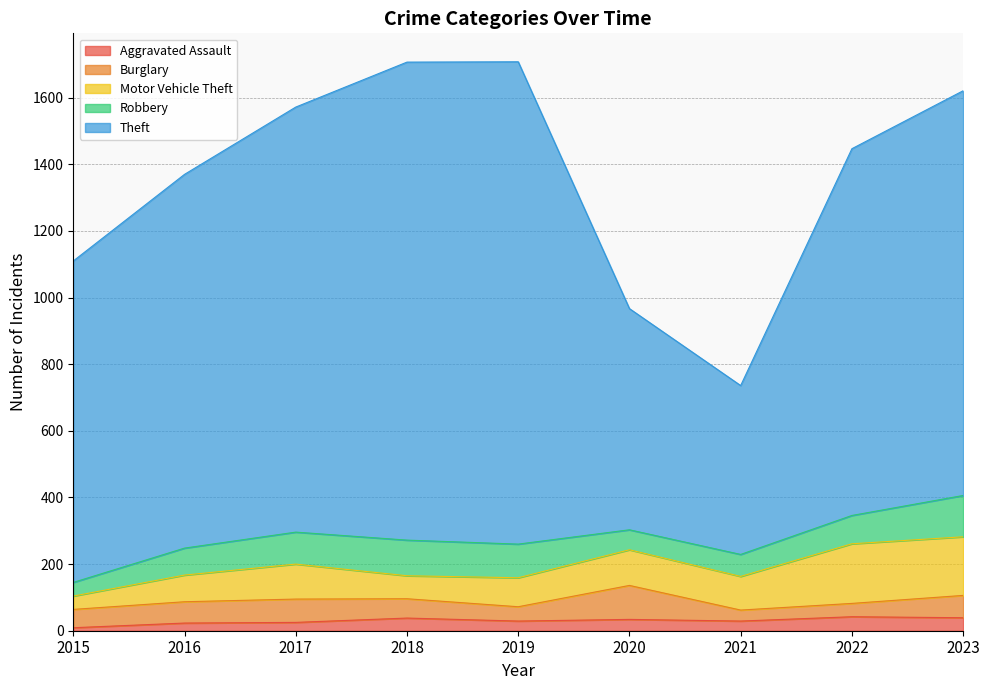

Reading left to right, what are all the values shown in this chart?

Aggravated Assault: 2015=9	2016=23	2017=25	2018=38	2019=29	2020=34	2021=29	2022=42	2023=39
Burglary: 2015=55	2016=64	2017=70	2018=58	2019=43	2020=102	2021=33	2022=40	2023=67
Motor Vehicle Theft: 2015=40	2016=80	2017=105	2018=69	2019=87	2020=107	2021=101	2022=179	2023=176
Robbery: 2015=41	2016=81	2017=96	2018=107	2019=101	2020=60	2021=66	2022=85	2023=124
Theft: 2015=965	2016=1122	2017=1276	2018=1435	2019=1448	2020=664	2021=507	2022=1101	2023=1215